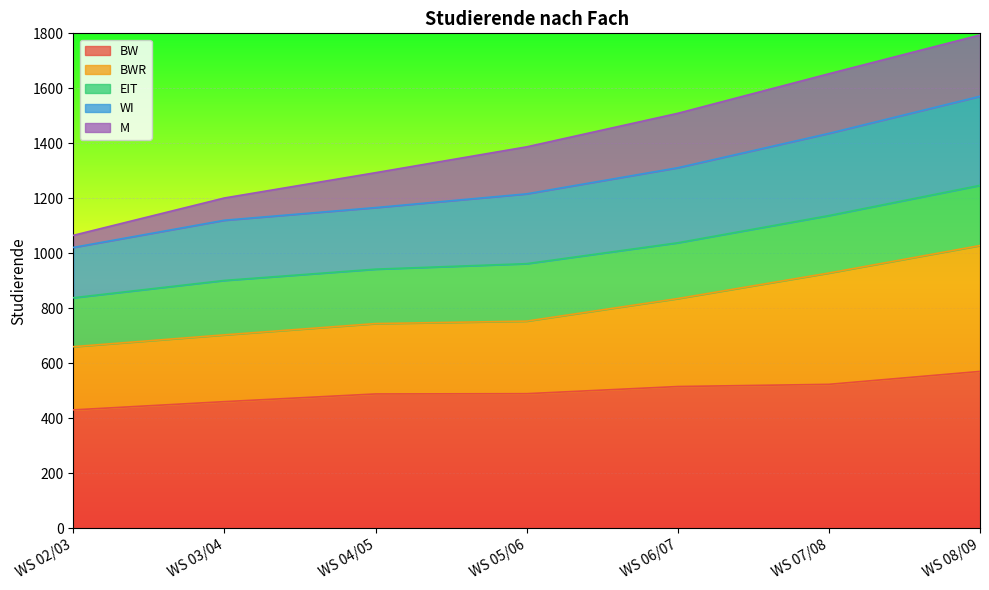

What is the difference between the BWR values at WS 05/06 and WS 04/05?

9